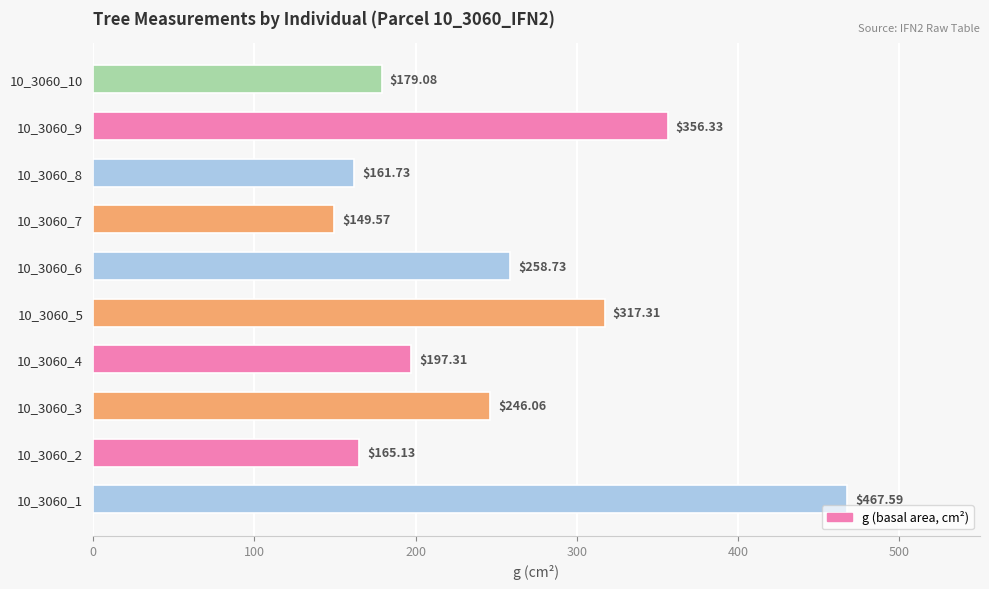

Where is the data nearest to the value 308?

10_3060_5